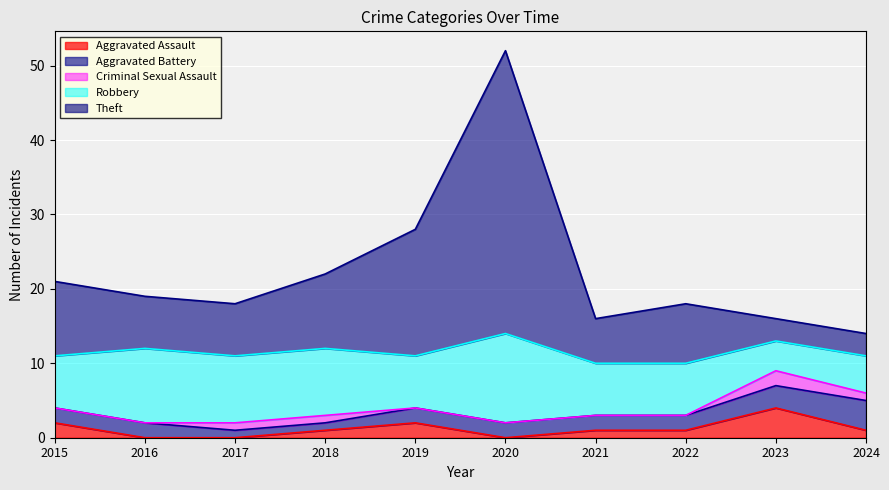

True or false: Aggravated Assault and Criminal Sexual Assault intersect in this chart.

False